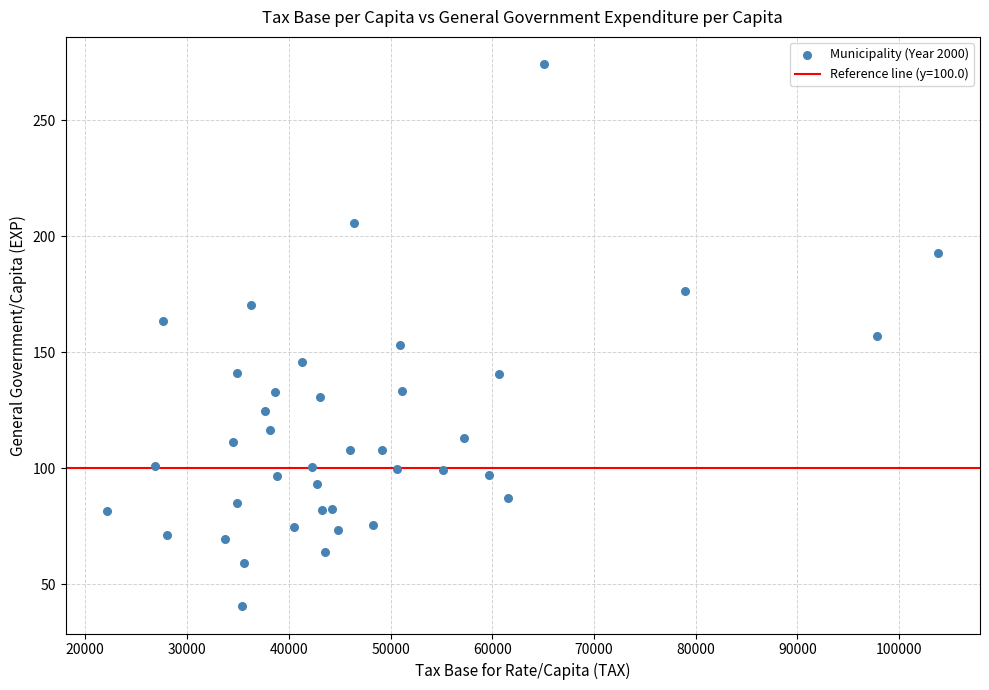

What is the range of X values (max minus min)?

81698.3